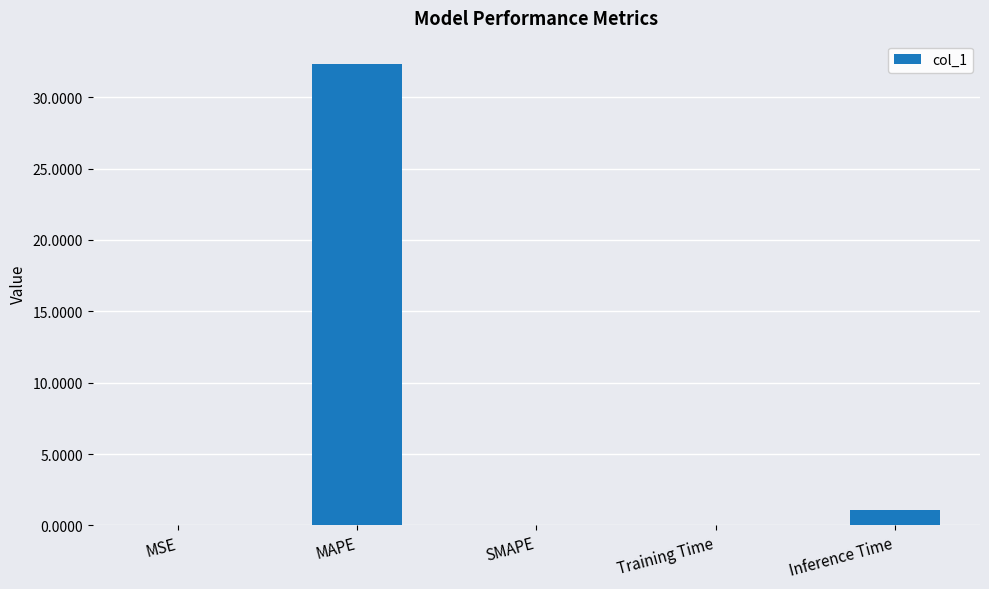

What is the sum of all values?

33.5